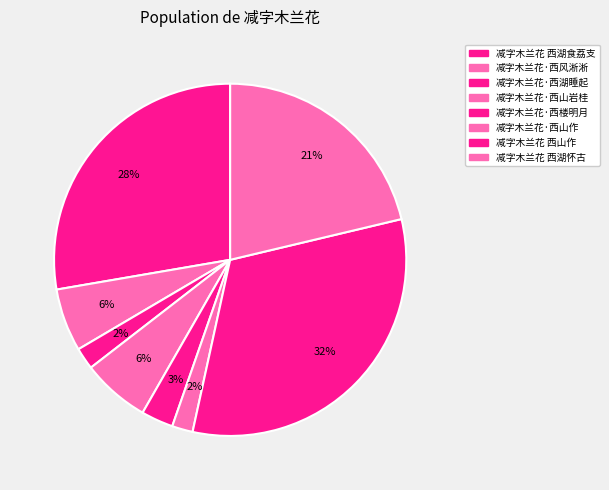

Count the number of slices in the pie.

8